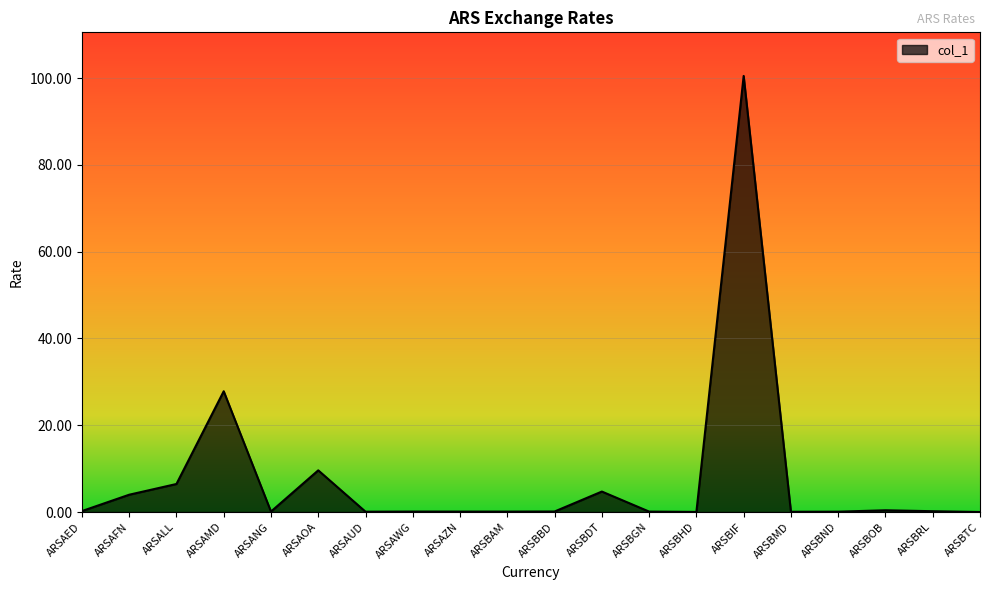

Where is the first local minimum?

ARSANG